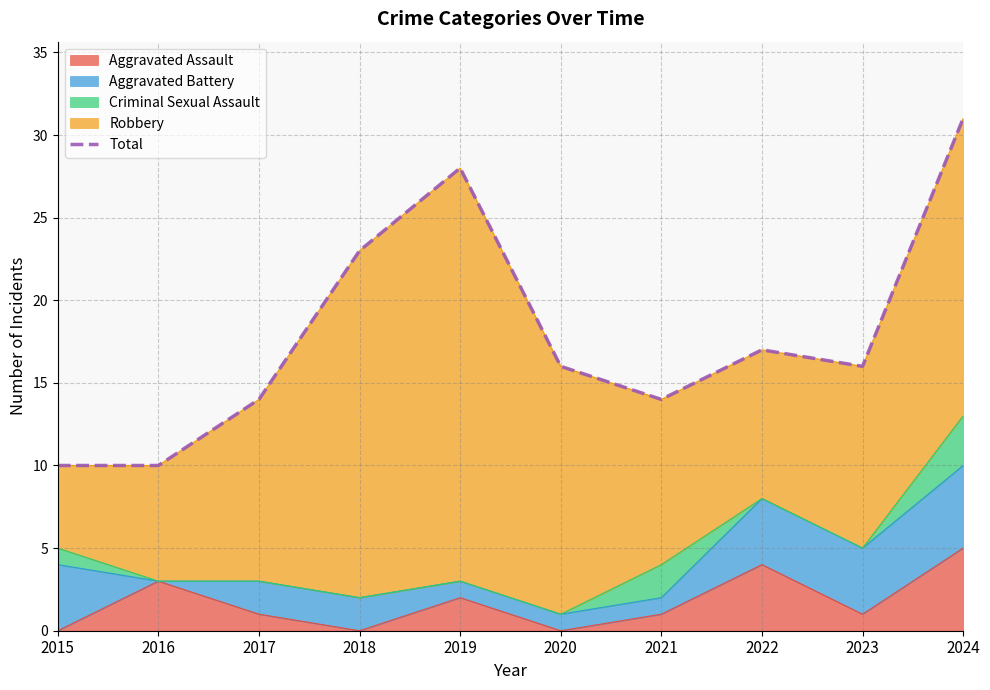

What is the sum of the values at 2022 and 2018?

40